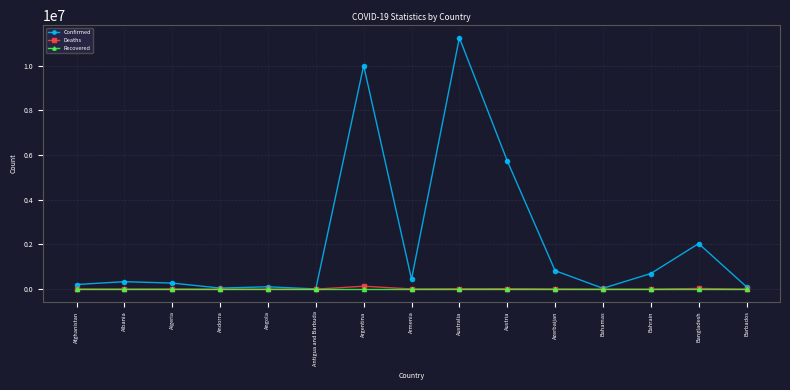

What position from the left is Australia?

9